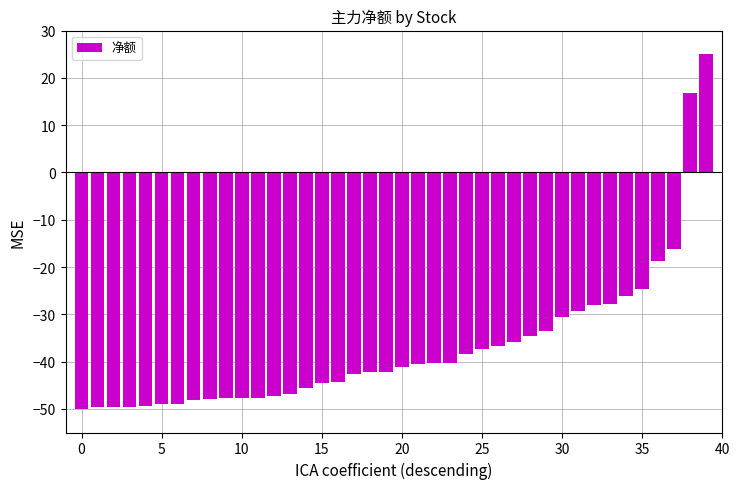

How many values are below zero?

38